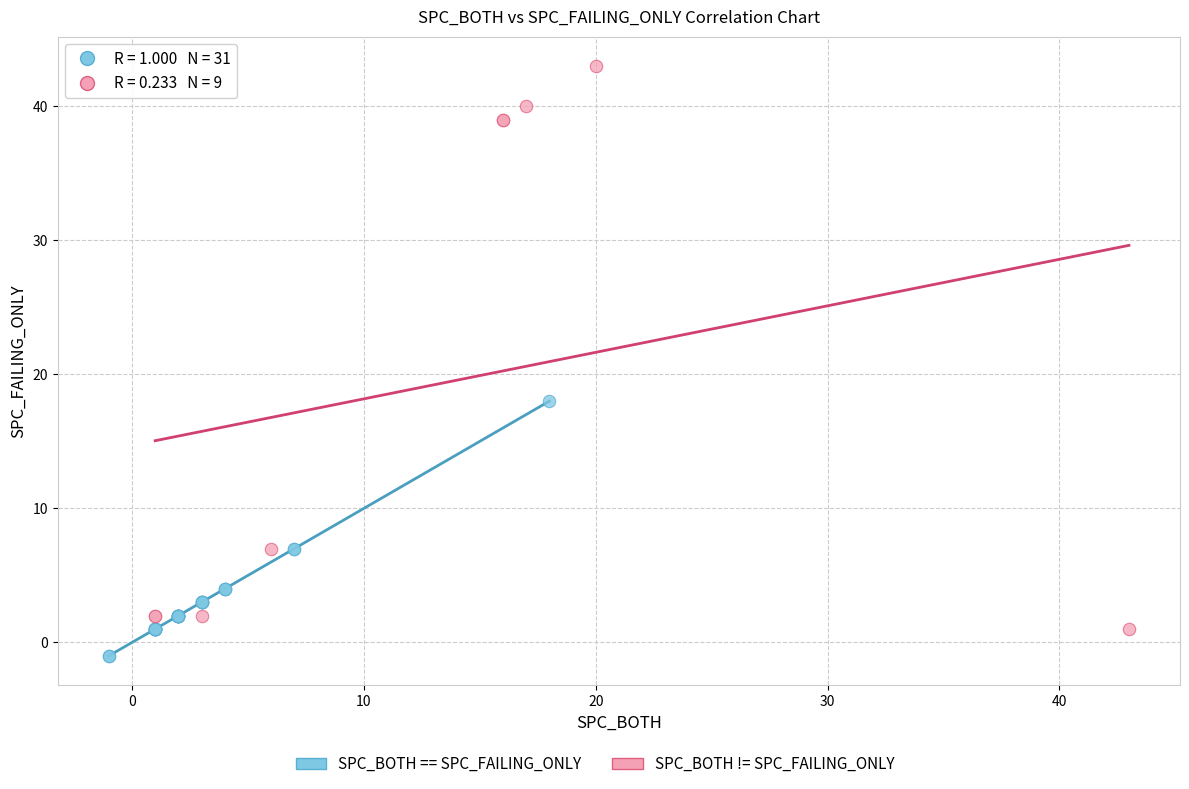

Which series reaches the minimum Y coordinate?

SPC_BOTH == SPC_FAILING_ONLY